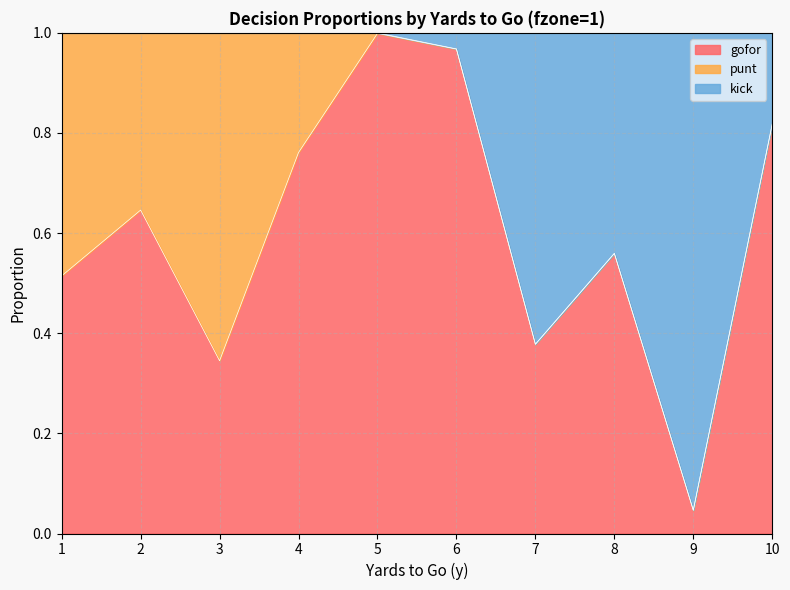

Rank the categories by gofor value from highest to lowest.

5, 6, 10, 4, 2, 8, 1, 7, 3, 9